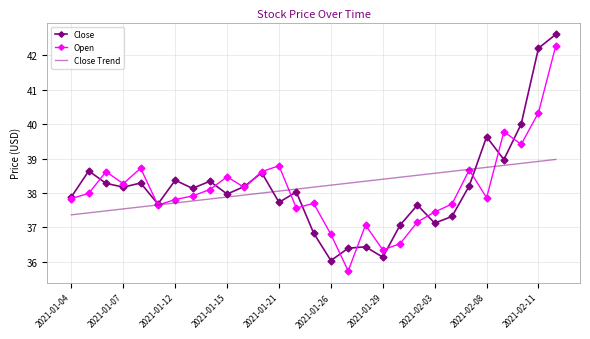

What is the minimum value shown in the chart?

35.7